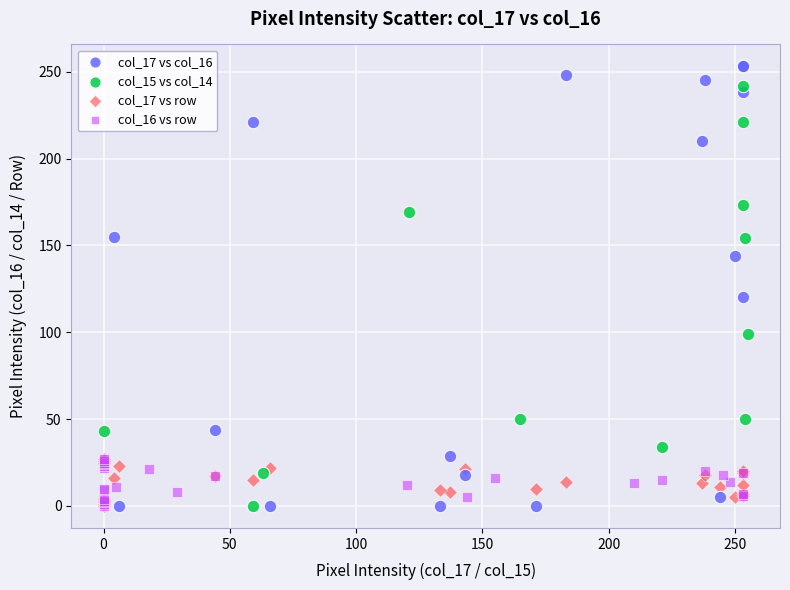

Which series has the widest spread of Y values?

col_17 vs col_16